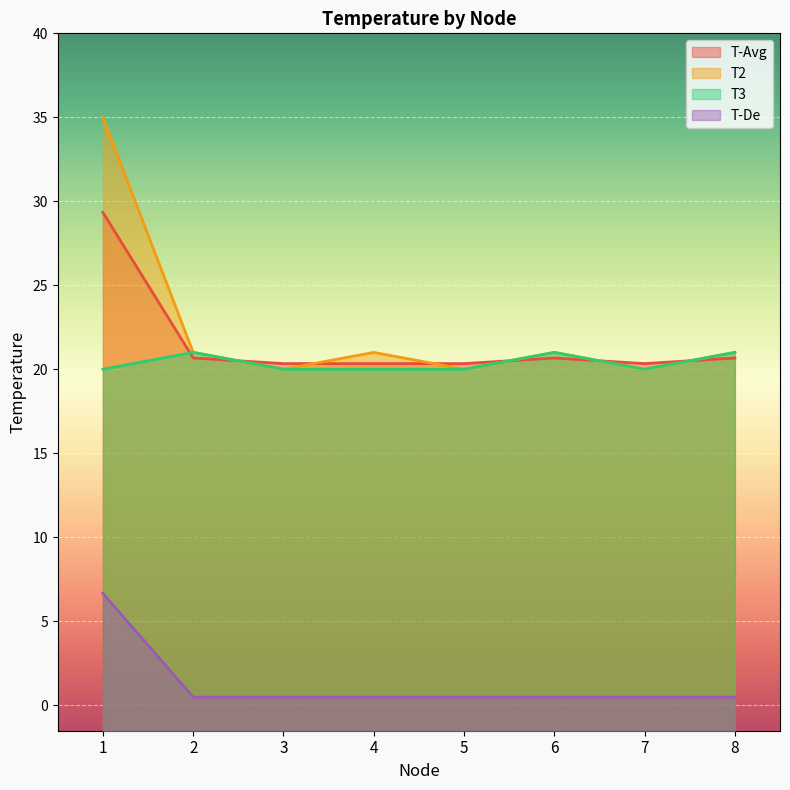

What are all the series names shown in the legend?

T-Avg, T2, T3, T-De